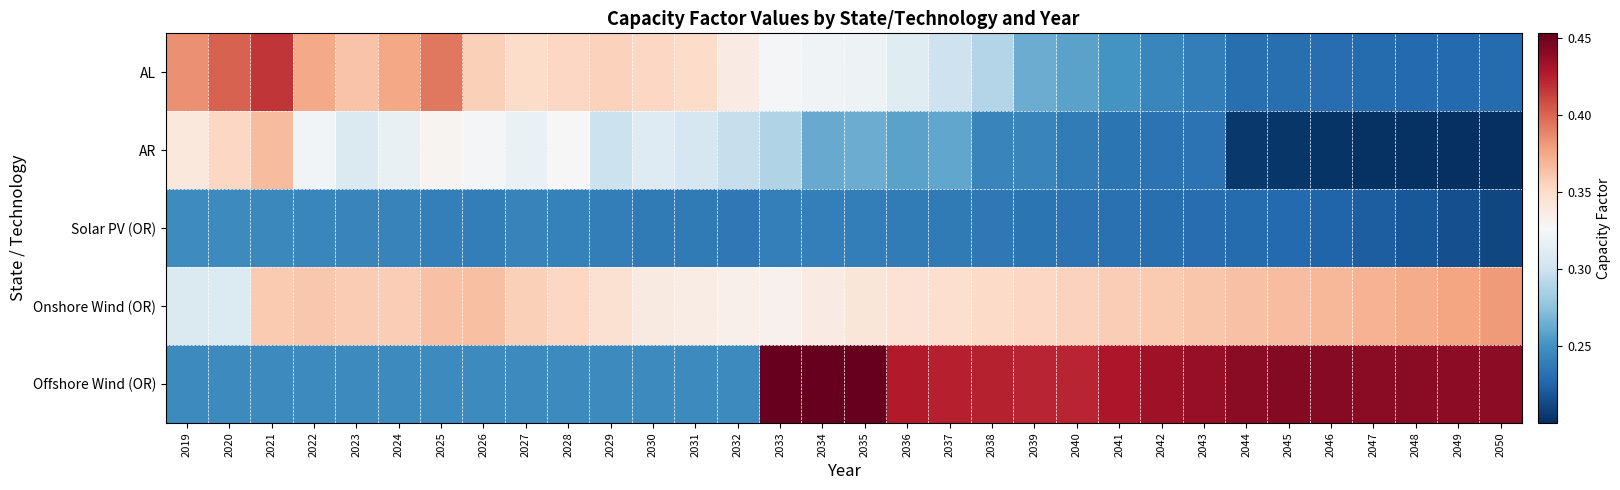

Rank the series at 2036 from highest to lowest value.

Offshore Wind (OR), Onshore Wind (OR), AL, AR, Solar PV (OR)